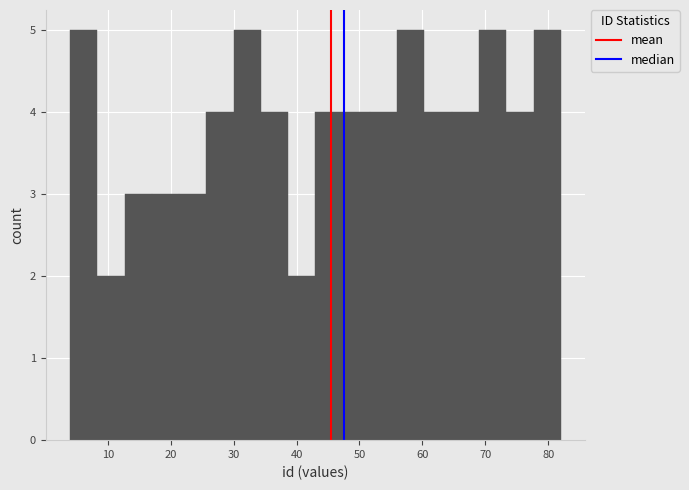

Reading left to right, list every bar in this chart as the range it spans on the x-axis followed by its height. Neither the bar edges nor the heights are printed on the chart, so give them approximately, as read against the axes.

4 to 8: 5
8 to 13: 2
13 to 17: 3
17 to 21: 3
21 to 26: 3
26 to 30: 4
30 to 34: 5
34 to 39: 4
39 to 43: 2
43 to 47: 4
47 to 52: 4
52 to 56: 4
56 to 60: 5
60 to 65: 4
65 to 69: 4
69 to 73: 5
73 to 78: 4
78 to 82: 5